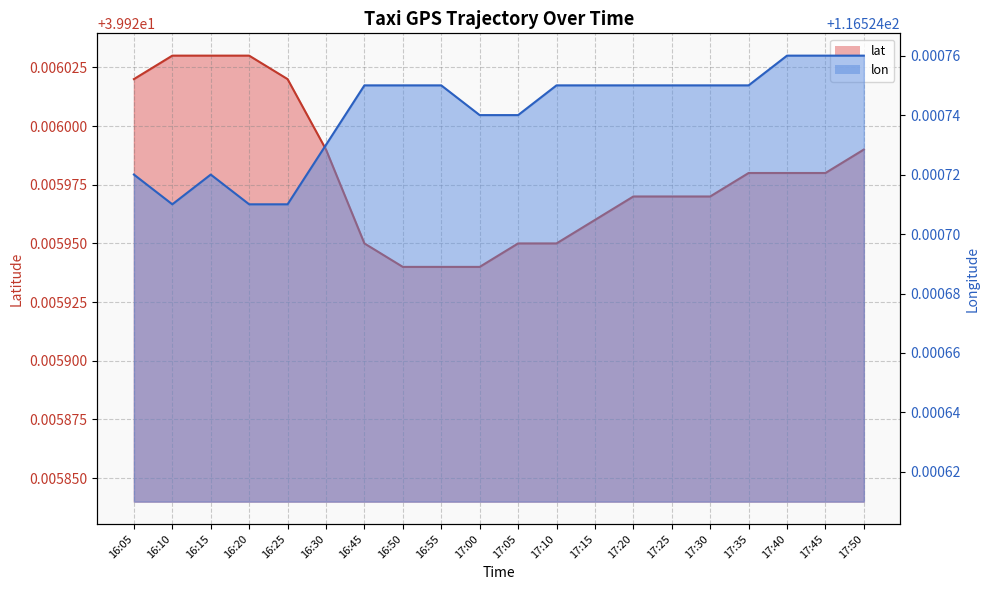

List the labels in order of lat value, largest first.

16:10, 16:15, 16:20, 16:05, 16:25, 16:30, 17:50, 17:35, 17:40, 17:45, 17:20, 17:25, 17:30, 17:15, 16:45, 17:05, 17:10, 16:50, 16:55, 17:00